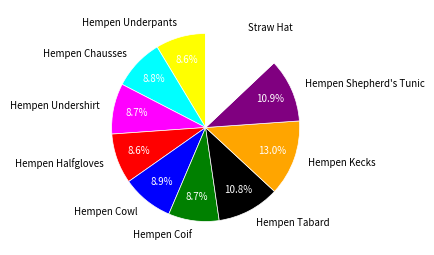

What portion of the pie excludes Hempen Undershirt?

91.3%